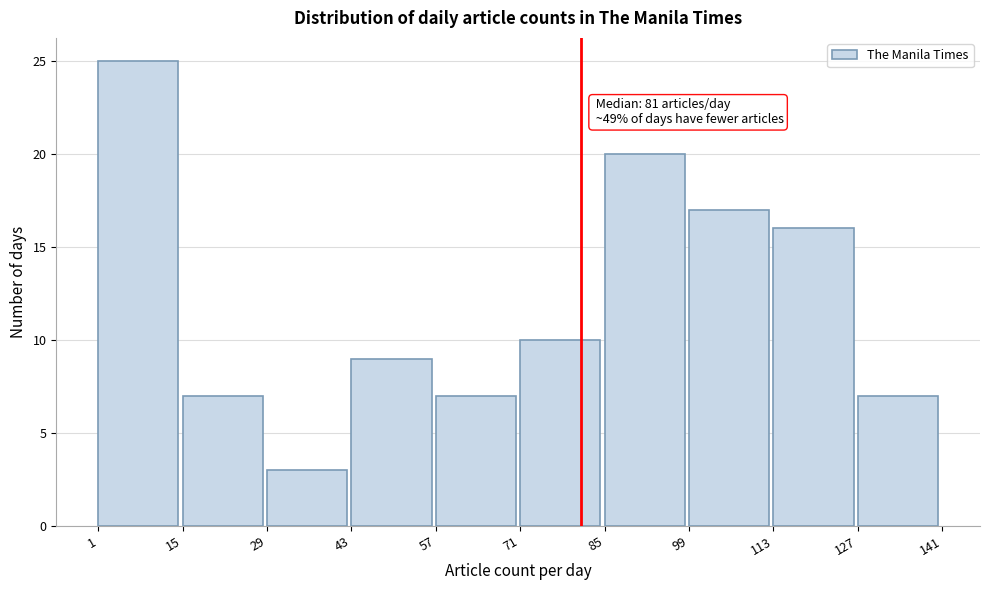

Which range on the x-axis has the tallest bar?

1 to 15